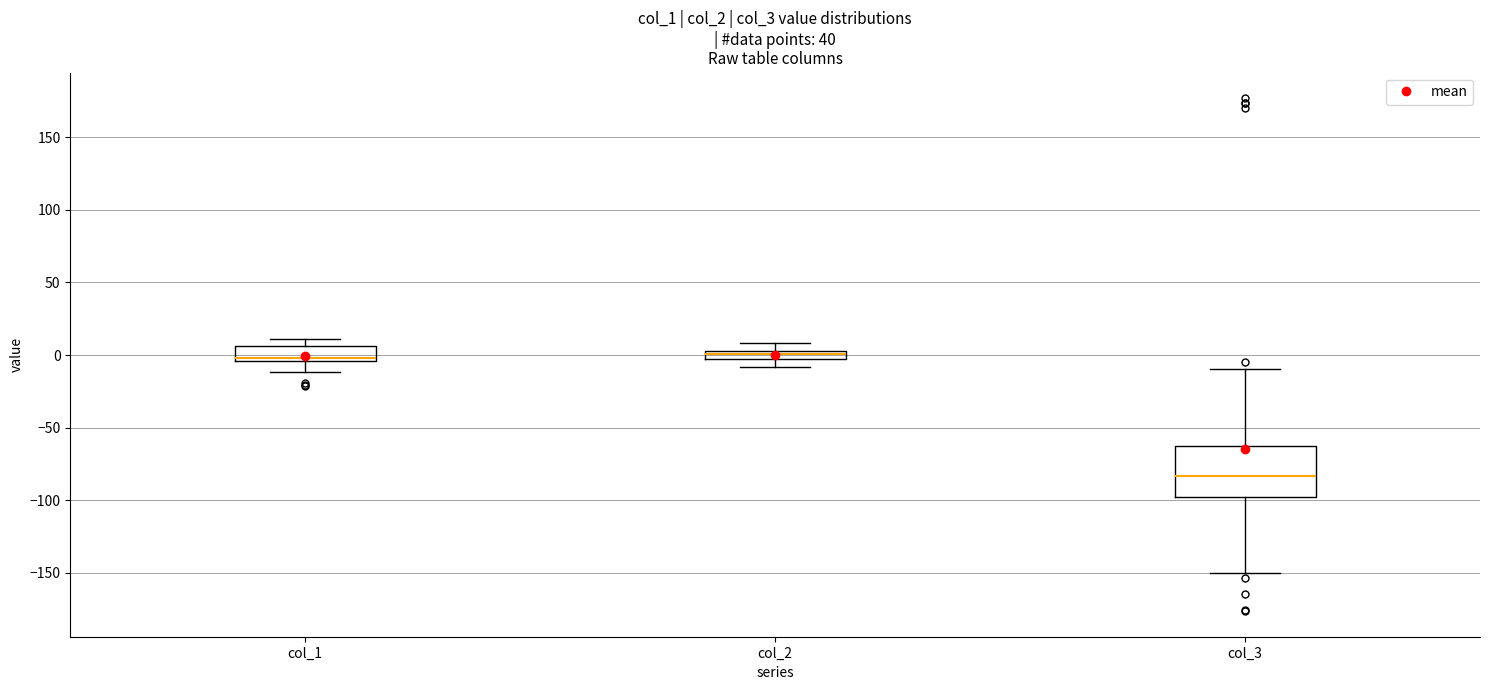

Which box is the tallest, from its lower edge to its upper edge?

col_3